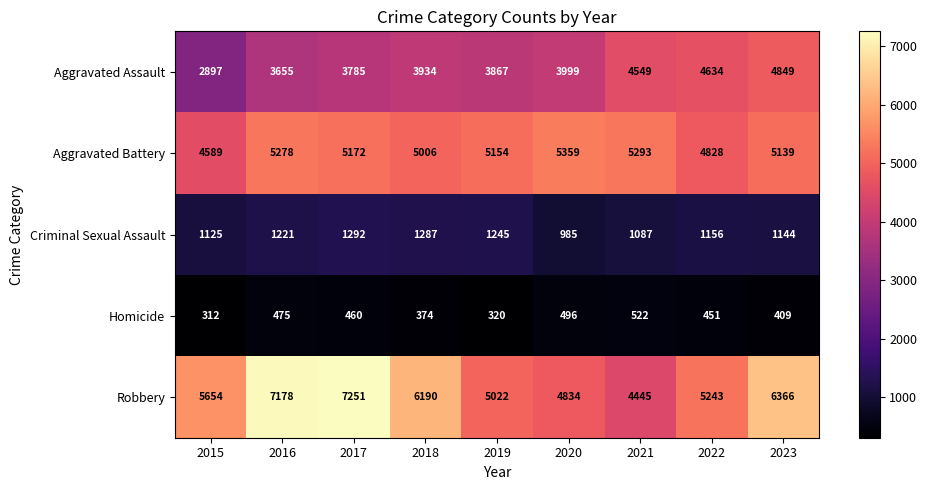

What is the difference between the highest and lowest values at 2019?

4834